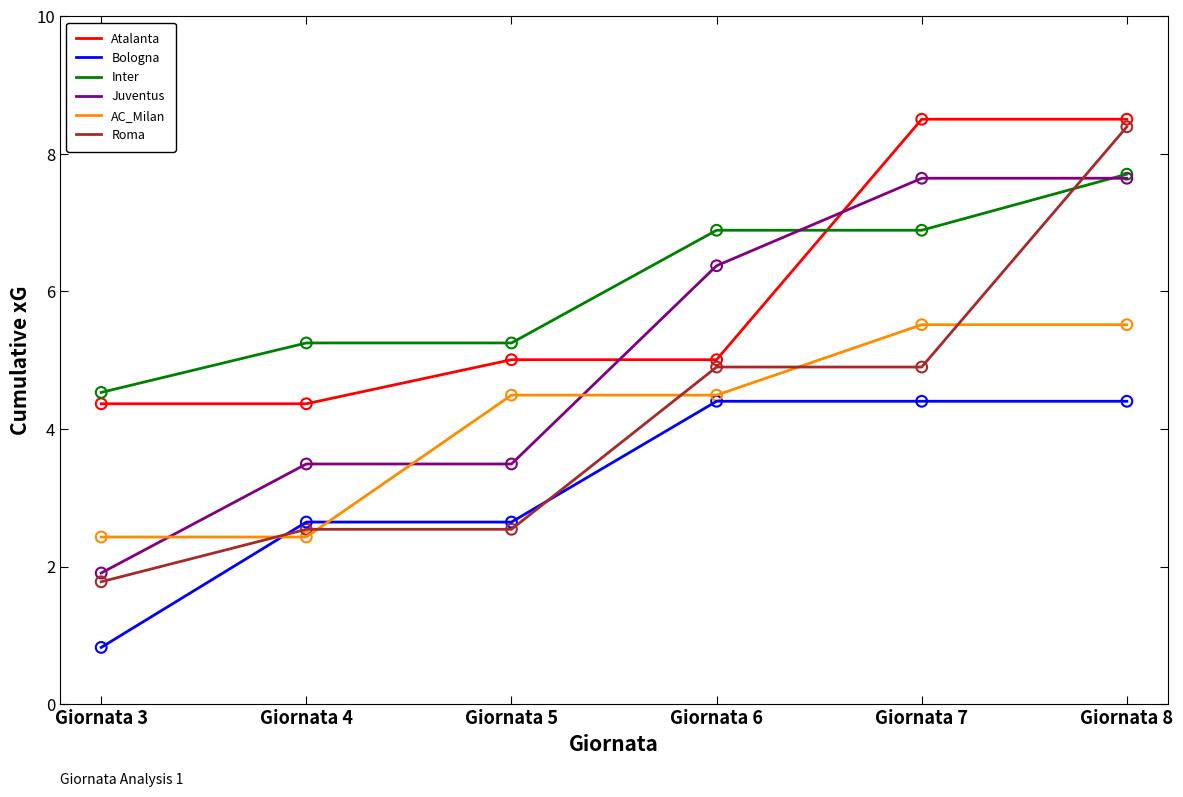

Between Giornata 4 and Giornata 7, which series saw the biggest shift?

Juventus